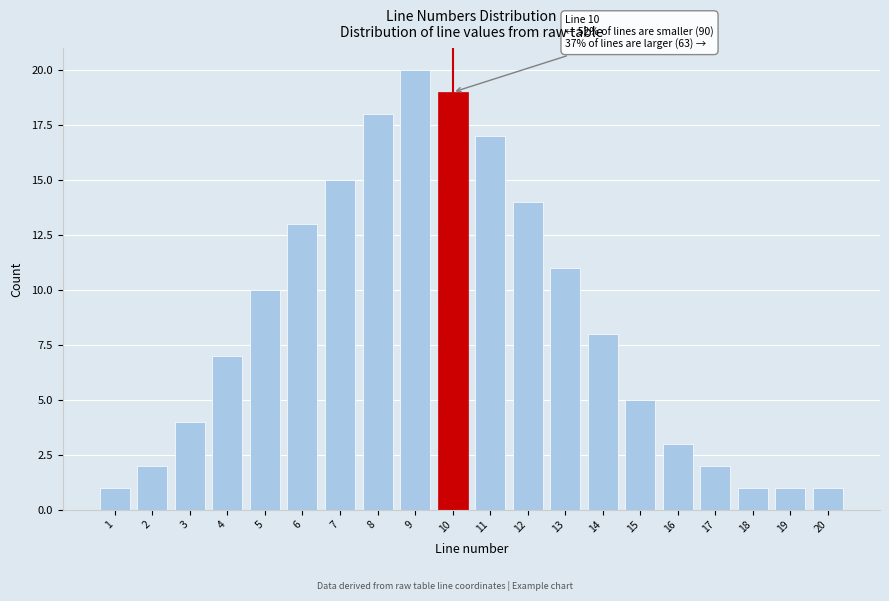

Reading right to left, extract all data points from this chart.

1	1	1	2	3	5	8	11	14	17	19	20	18	15	13	10	7	4	2	1